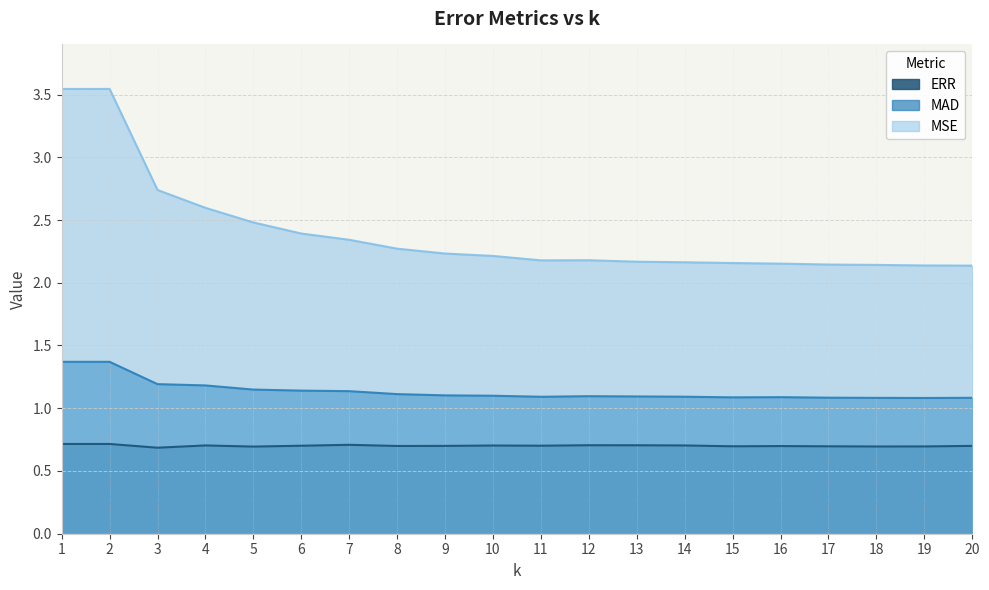

At how many categories does at least one series exceed 2?

20